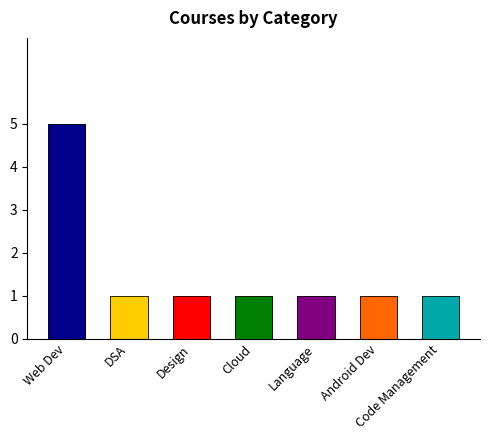

What is the smallest value displayed?

1